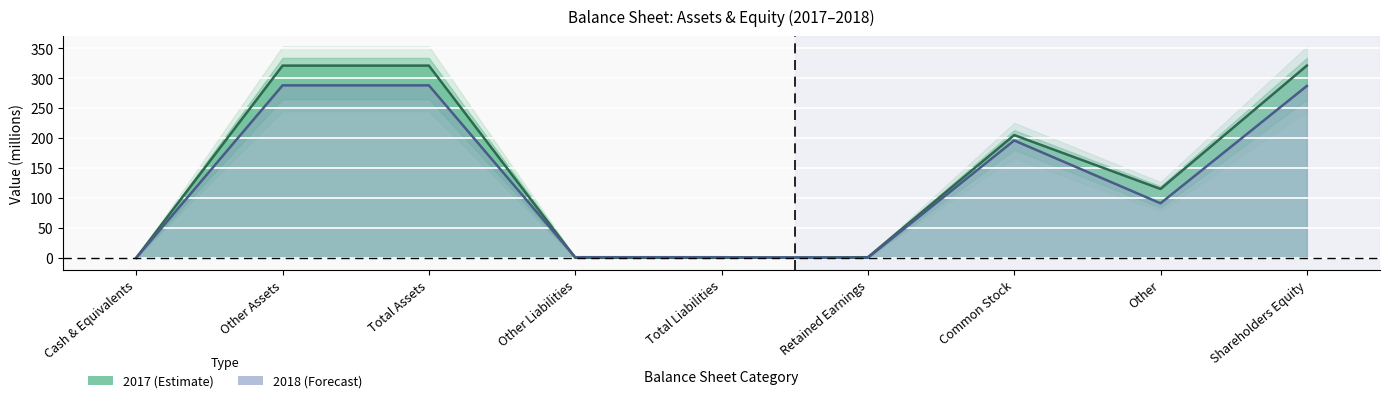

How many intersections are there between 2018 and 2017?

2